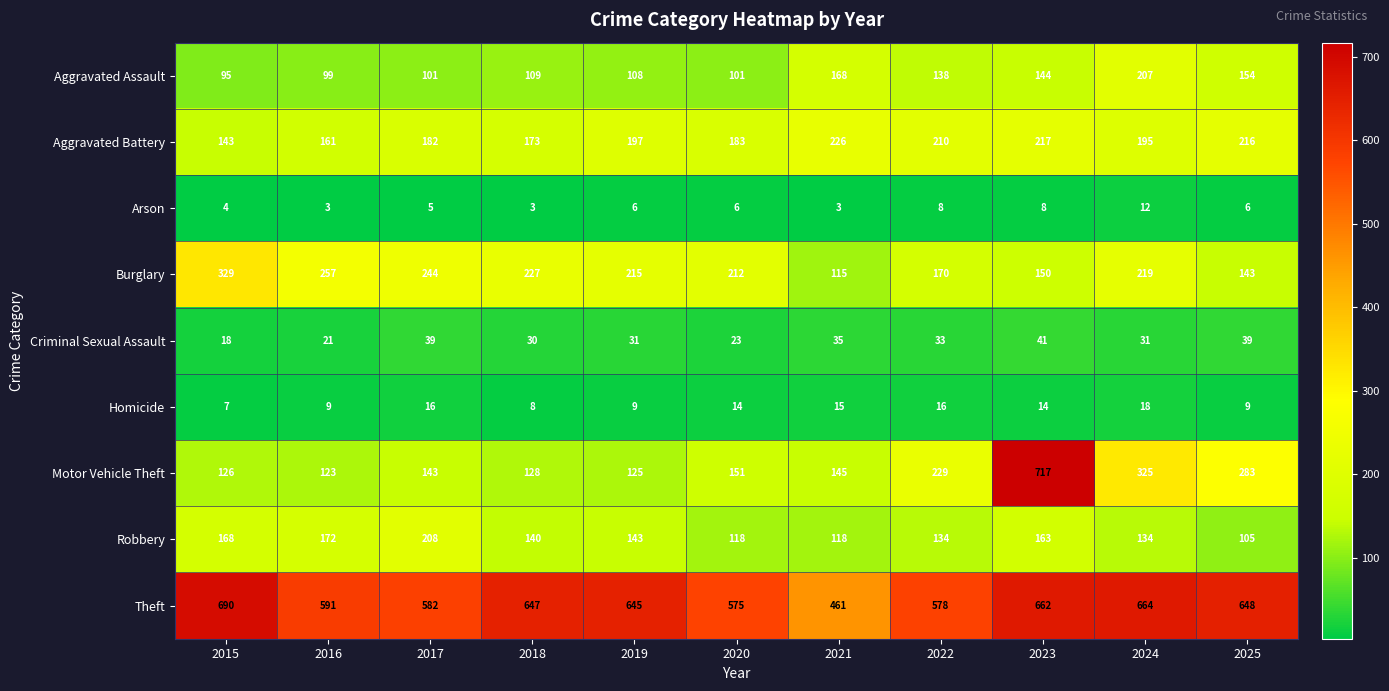

At which label does Robbery first exceed 140?

2015